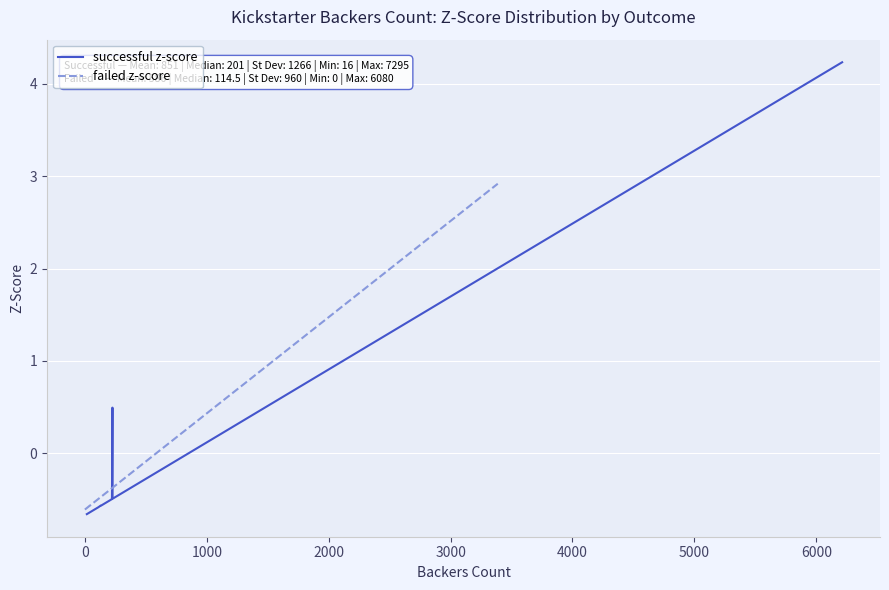

Reading left to right, what are all the values shown in this chart?

successful z-score: -0.7	-0.6	-0.6	-0.6	-0.6	-0.6	-0.6	-0.6	-0.6	-0.6	-0.6	-0.6	-0.6	-0.5	-0.5	-0.5	-0.5	-0.5	-0.5	-0.5	-0.5	-0.5	-0.5	-0.5	0.5	-0.5	-0.5	-0.4	0.0	0.3	0.4	0.5	0.6	0.6	0.9	1.1	1.2	1.4	3.6	4.2
failed z-score: -0.6	-0.6	-0.6	-0.6	-0.6	-0.6	-0.6	-0.6	-0.6	-0.6	-0.6	-0.6	-0.6	-0.6	-0.6	-0.6	-0.5	-0.5	-0.5	-0.5	-0.5	-0.5	-0.4	-0.3	-0.1	-0.0	0.1	0.1	0.1	0.2	0.3	0.4	0.7	0.9	0.9	1.1	1.7	1.8	2.8	2.9